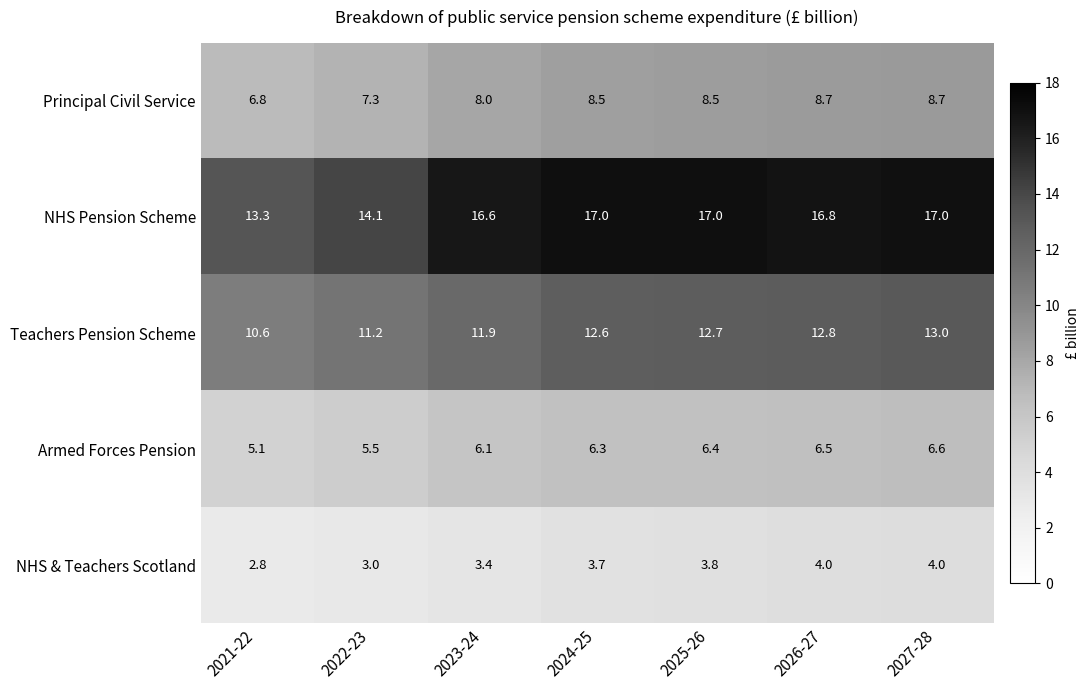

Which series changed the most between 2021-22 and 2026-27?

NHS Pension Scheme